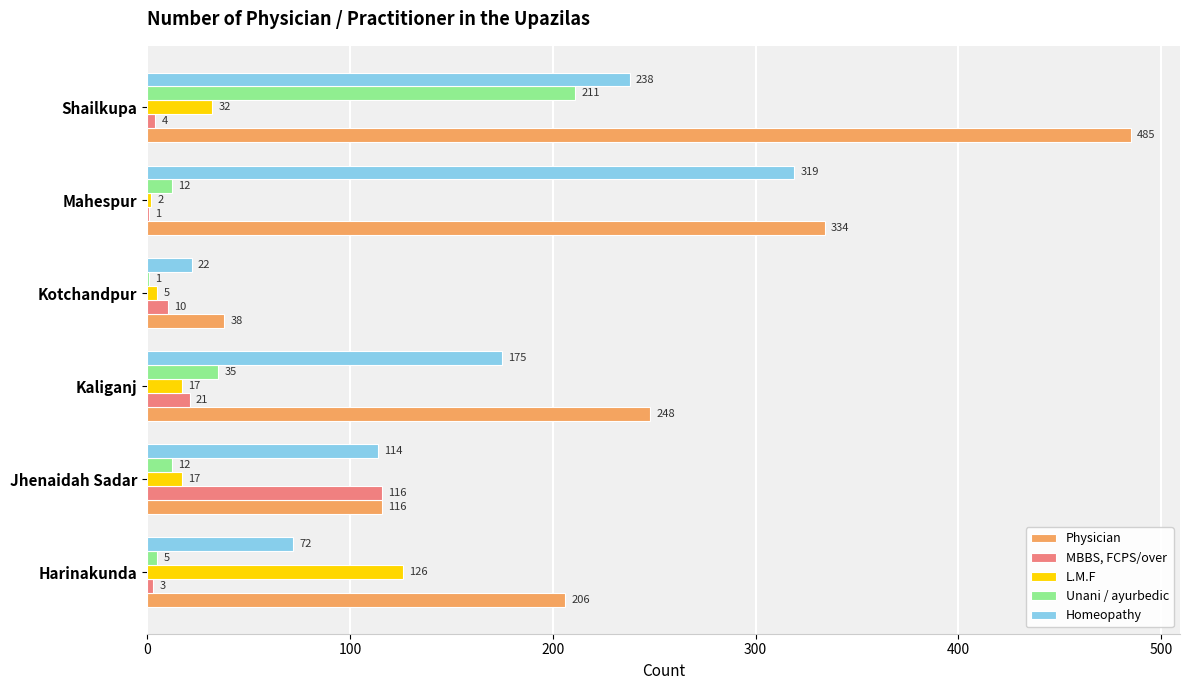

How many distinct data groups are displayed?

5